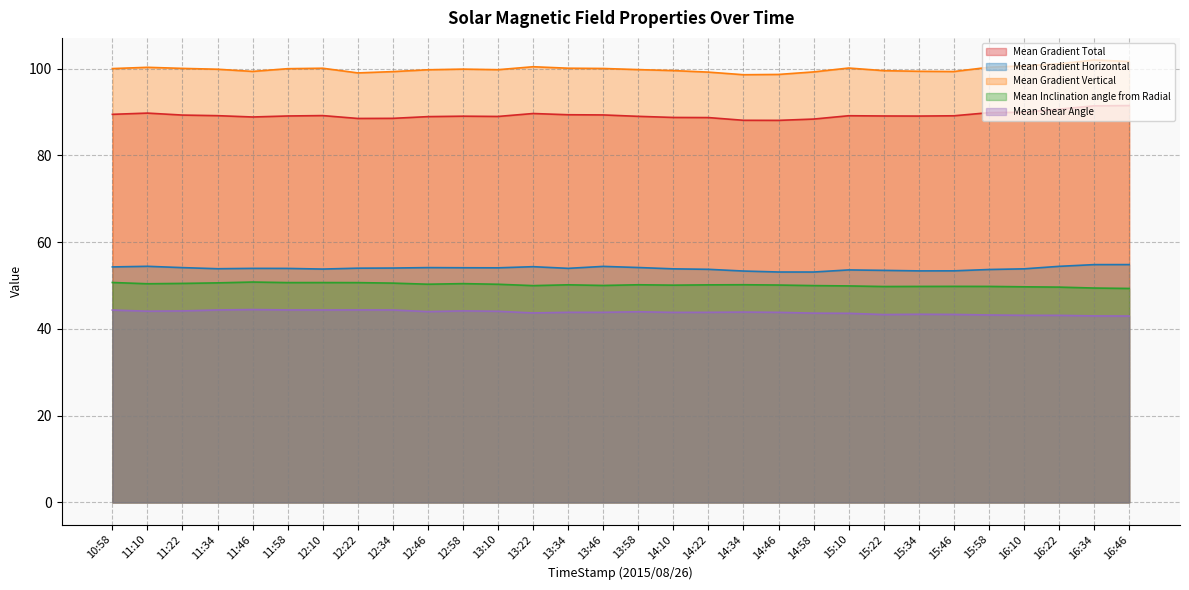

At 12:34, list the series in order from largest to smallest.

Mean Gradient Vertical, Mean Gradient Total, Mean Gradient Horizontal, Mean Inclination angle from Radial, Mean Shear Angle